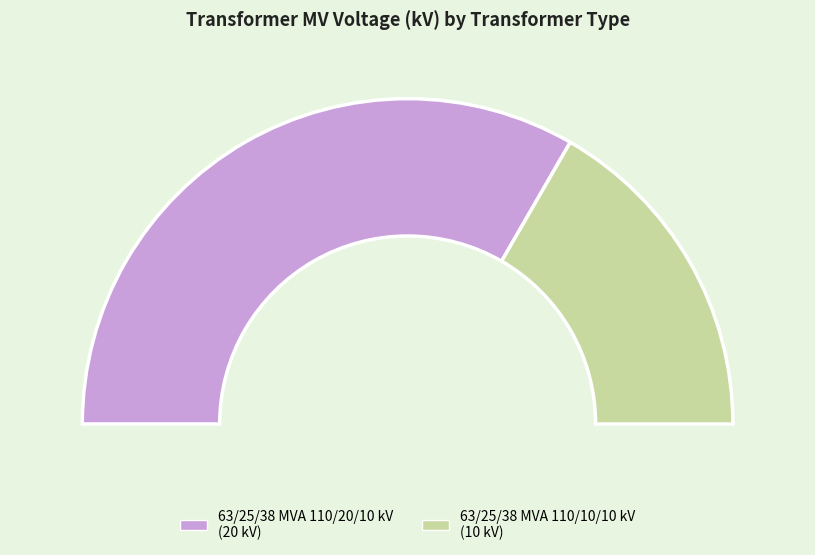

How many segments does this pie chart have?

2